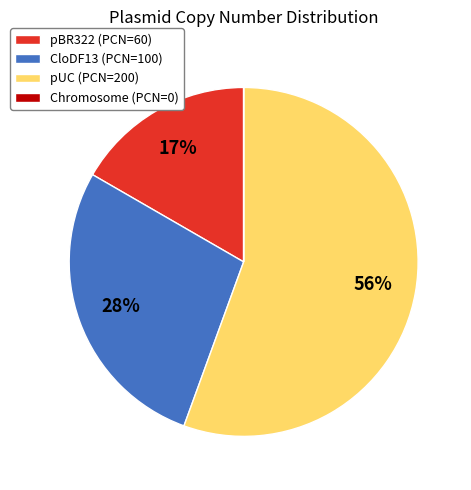

Is the sum of CloDF13 (PCN=100) and pBR322 (PCN=60) greater than half?

No